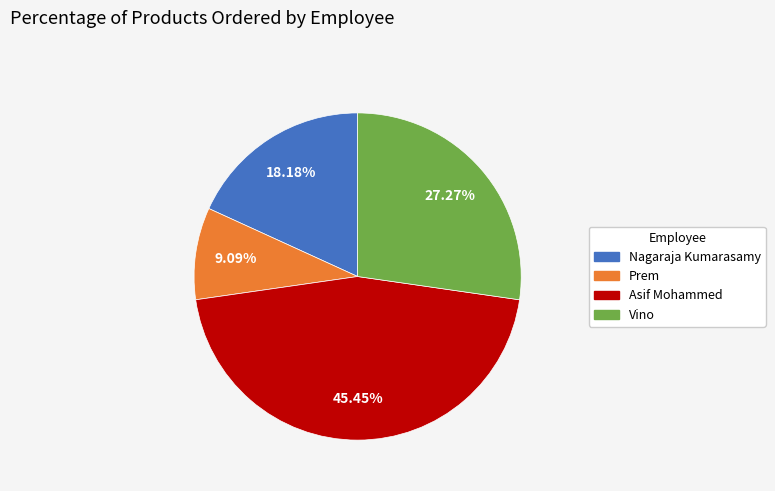

Does any single category account for the majority?

No